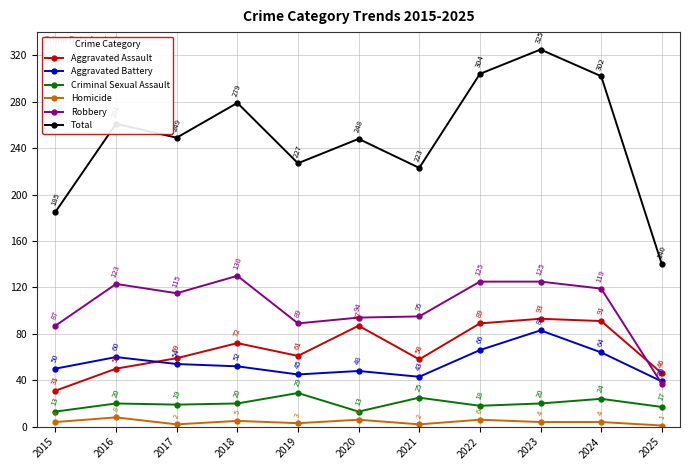

What is the spread (max minus min) of values at 2016?

253